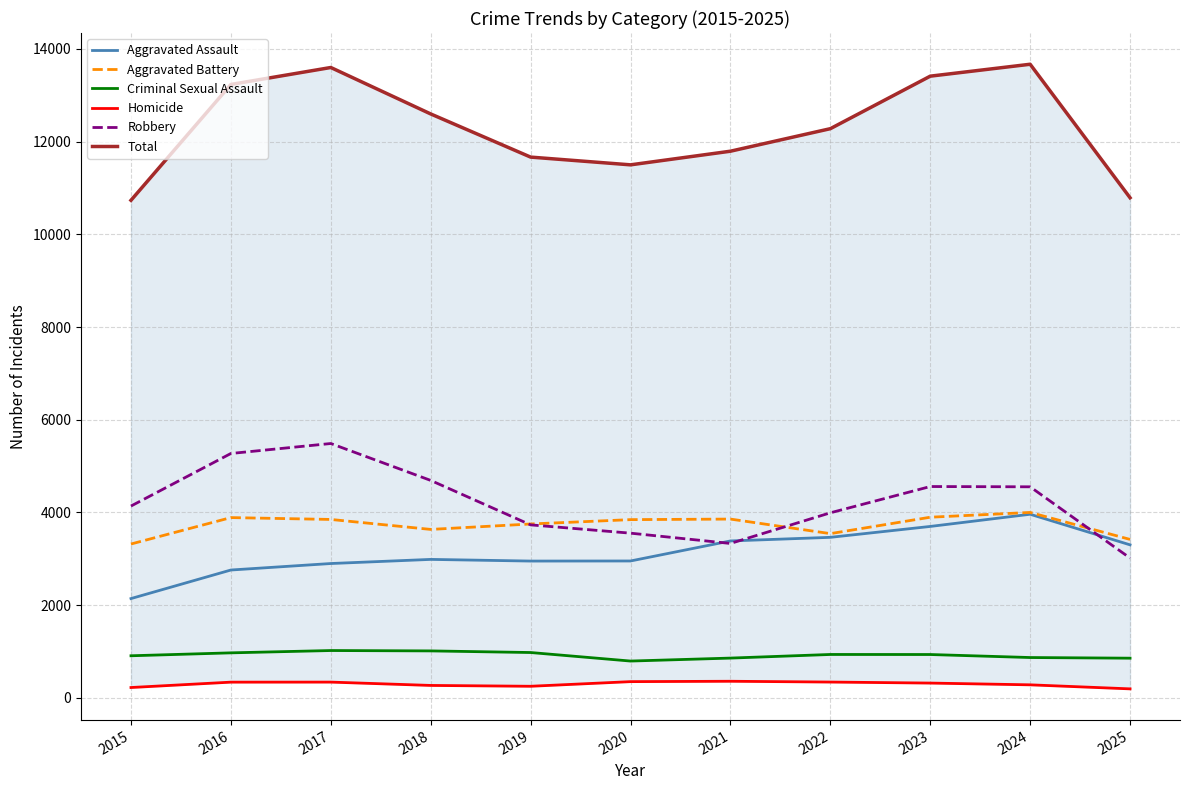

How many interior local valleys does the Aggravated Assault series have?

1